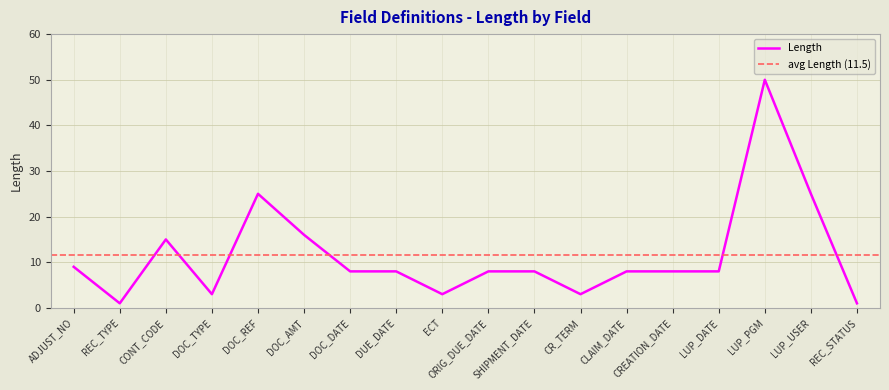

How many interior local valleys (lower than both neighbors) does the data have?

4